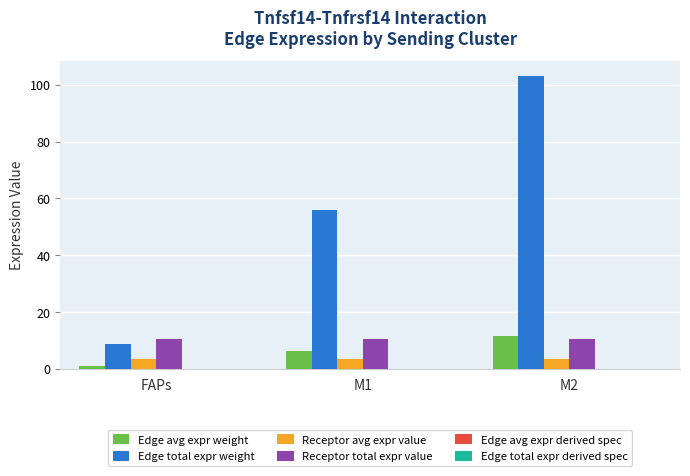

At which category is the sum across all series the highest?

M2